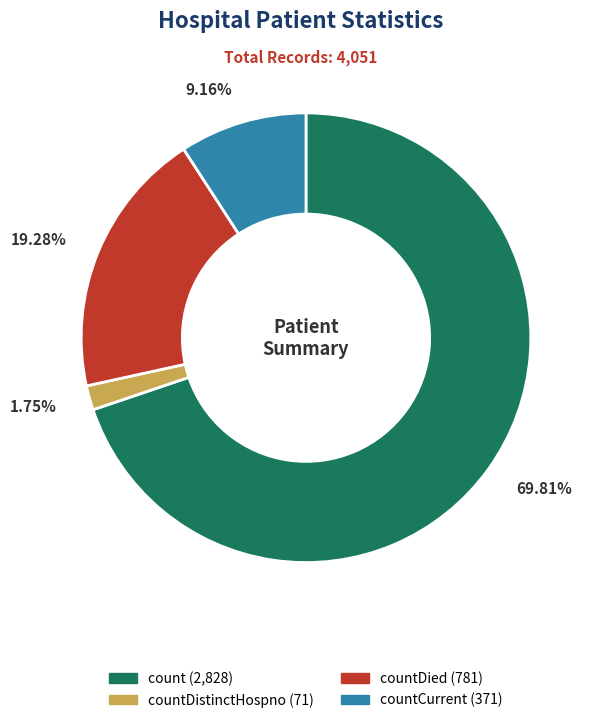

Which slice represents more than half of the pie?

count